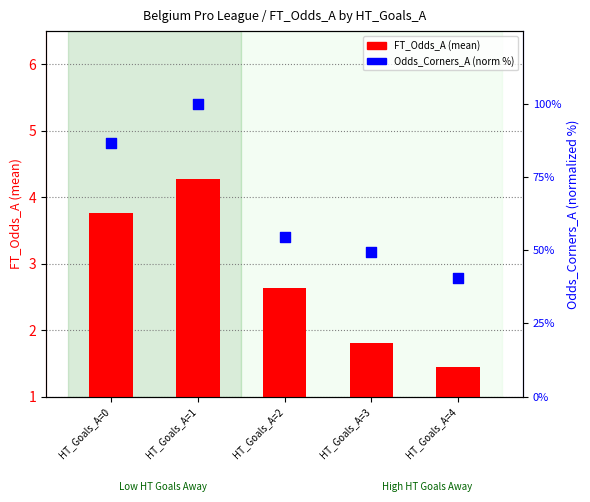

What are all the series names shown in the legend?

FT_Odds_A (mean), Odds_Corners_A (%)